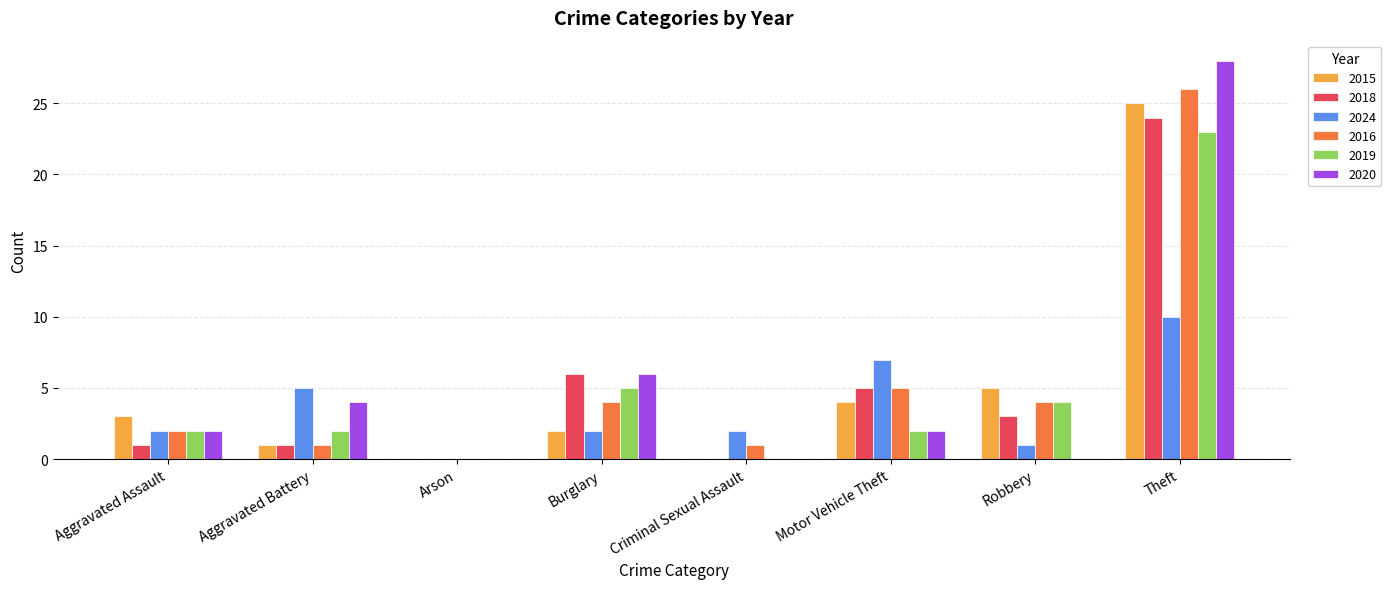

Between Aggravated Battery and Theft, which series saw the biggest shift?

2016